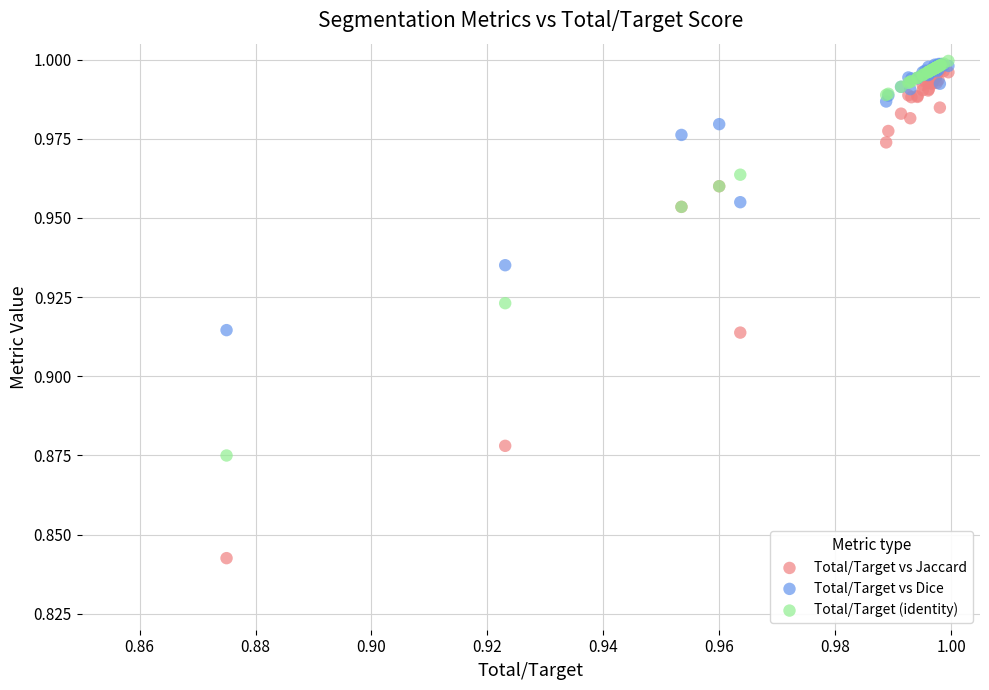

Which series has the widest spread of Y values?

Total/Target vs Jaccard